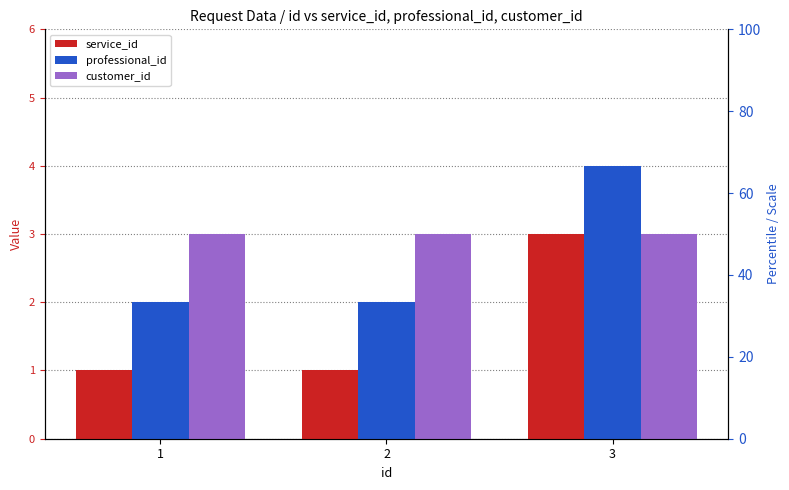

What value does the customer_id series have at 1?

3